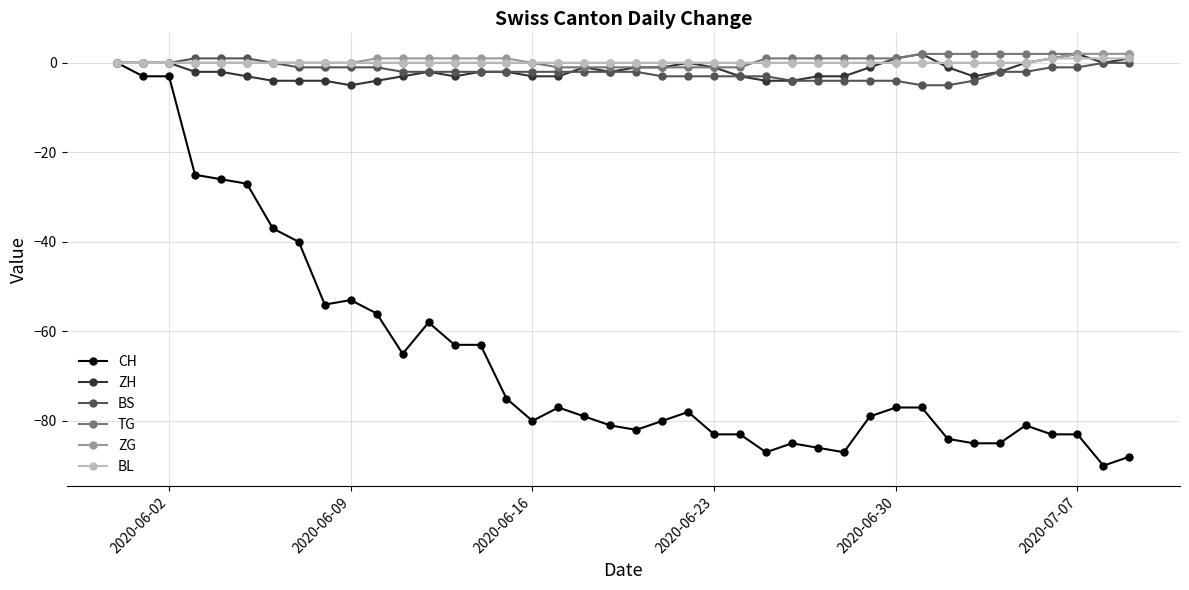

True or false: ZH has more than 0 interior local peaks.

True